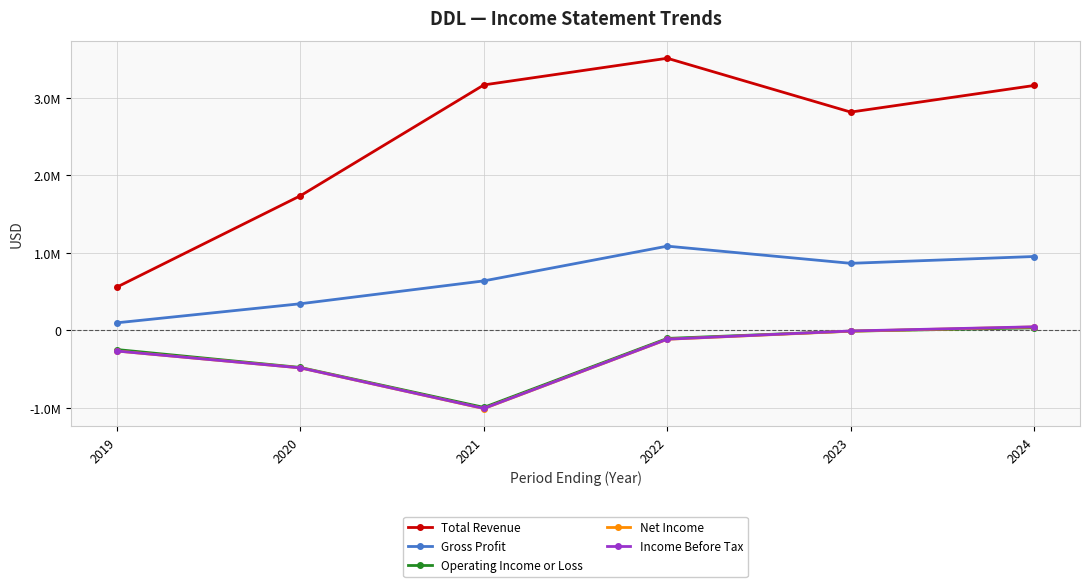

What are all the series names shown in the legend?

Total Revenue, Gross Profit, Operating Income or Loss, Net Income, Income Before Tax